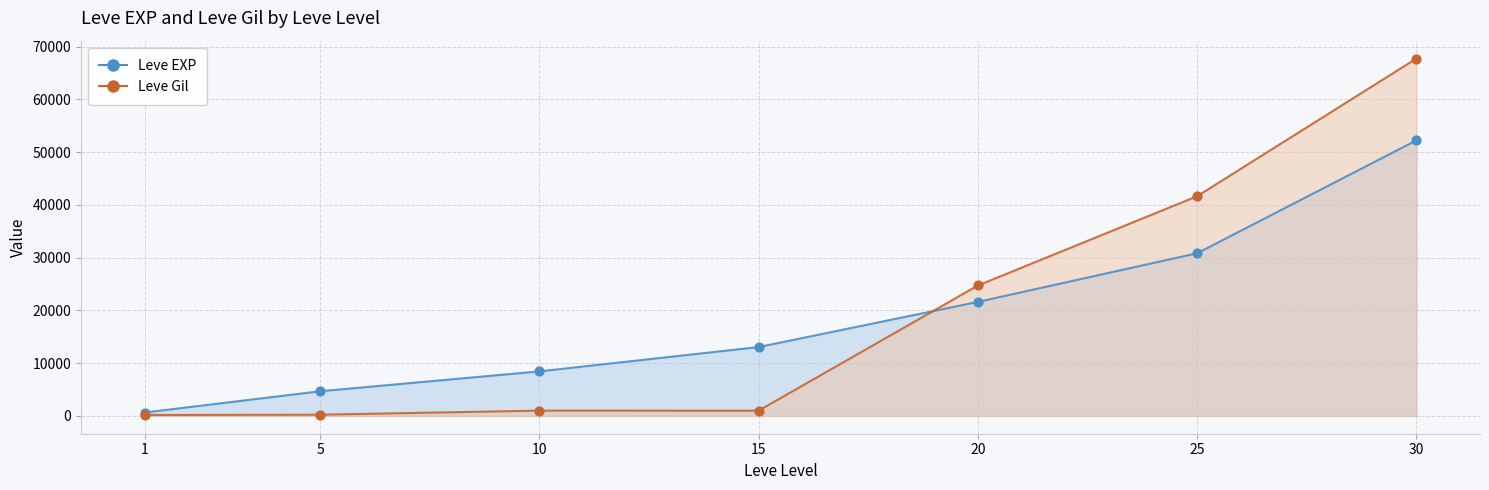

Which series has the widest spread of Y values?

Leve Gil